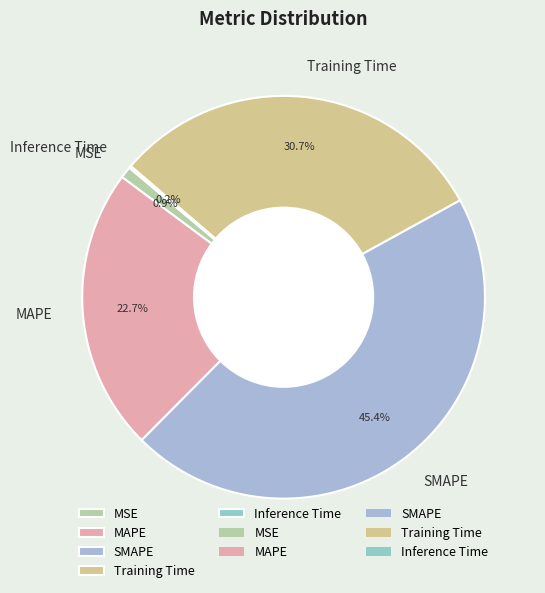

To the nearest percent, what is the combined percentage of SMAPE and MSE?

46%